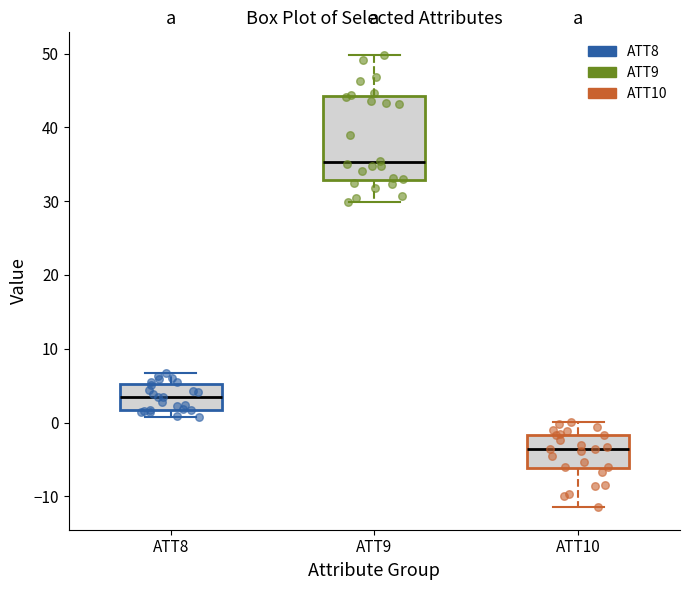

Where is the upper edge of the box for ATT9 on the y-axis? The values are not printed on the chart, so give them approximately, as read against the axis.

44